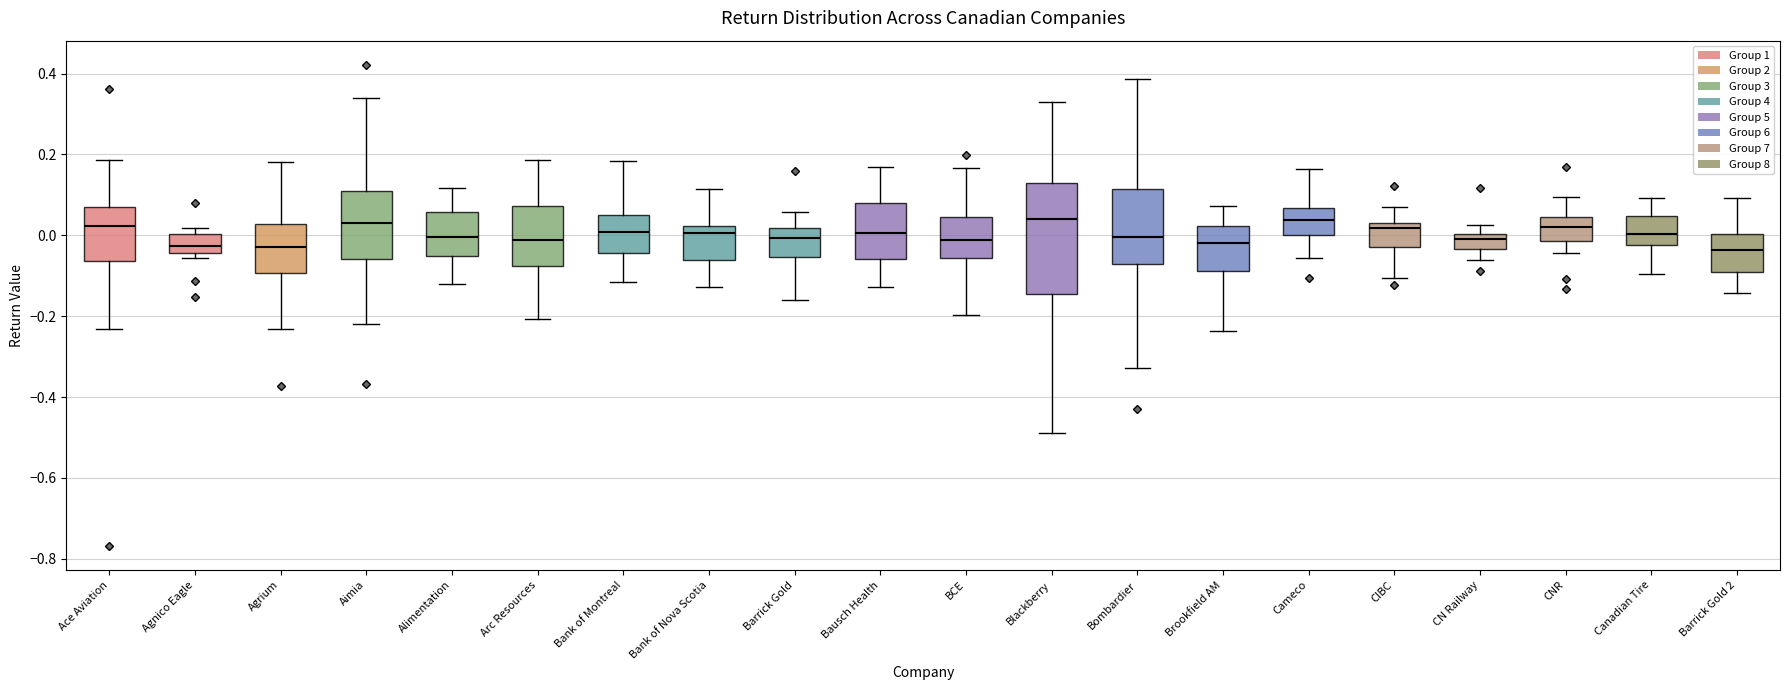

Reading left to right, read every box against the y-axis: the position of its median line, the range the box covers, and the ends of its whiskers. The values are not printed on the chart, so give them approximately, as read against the axis.

Ace Aviation: median 0.02, box -0.06 to 0.06, whiskers -0.24 to 0.18
Agnico Eagle: median -0.02, box -0.04 to 0.00, whiskers -0.06 to 0.02
Agrium: median -0.02, box -0.10 to 0.02, whiskers -0.24 to 0.18
Aimia: median 0.04, box -0.06 to 0.12, whiskers -0.22 to 0.34
Alimentation: median 0.00, box -0.06 to 0.06, whiskers -0.12 to 0.12
Arc Resources: median -0.02, box -0.08 to 0.08, whiskers -0.20 to 0.18
Bank of Montreal: median 0.00, box -0.04 to 0.04, whiskers -0.12 to 0.18
Bank of Nova Scotia: median 0.00, box -0.06 to 0.02, whiskers -0.12 to 0.12
Barrick Gold: median 0.00, box -0.06 to 0.02, whiskers -0.16 to 0.06
Bausch Health: median 0.00, box -0.06 to 0.08, whiskers -0.12 to 0.16
BCE: median -0.02, box -0.06 to 0.04, whiskers -0.20 to 0.16
Blackberry: median 0.04, box -0.14 to 0.14, whiskers -0.48 to 0.32
Bombardier: median 0.00, box -0.08 to 0.12, whiskers -0.32 to 0.38
Brookfield AM: median -0.02, box -0.08 to 0.02, whiskers -0.24 to 0.08
Cameco: median 0.04, box 0.00 to 0.06, whiskers -0.06 to 0.16
CIBC: median 0.02 (just below the box's upper edge), box -0.02 to 0.02, whiskers -0.10 to 0.08
CN Railway: median 0.00 (just below the box's upper edge), box -0.04 to 0.00, whiskers -0.06 to 0.02
CNR: median 0.02, box -0.02 to 0.04, whiskers -0.04 to 0.10
Canadian Tire: median 0.00, box -0.02 to 0.04, whiskers -0.10 to 0.10
Barrick Gold 2: median -0.04, box -0.10 to 0.00, whiskers -0.14 to 0.10